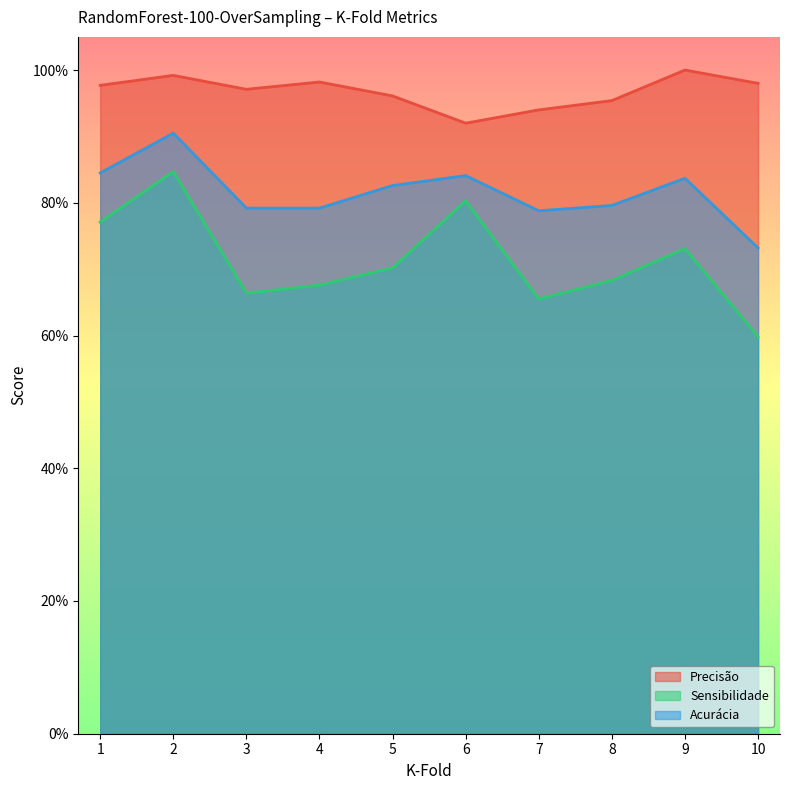

Rank the categories by Acurácia value from lowest to highest.

10, 7, 3, 4, 8, 5, 9, 6, 1, 2